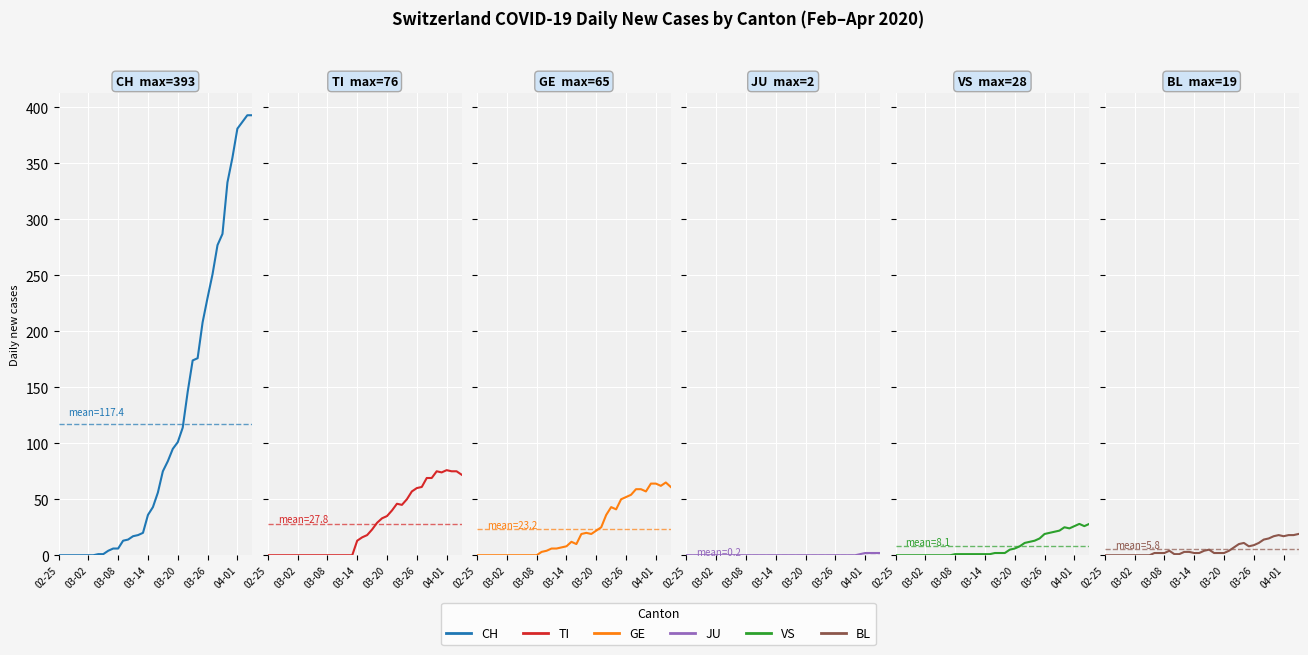

Reading right to left, extract all data points from this chart.

CH: 393	393	387	381	355	333	287	277	251	230	208	176	174	146	114	101	95	84	75	56	43	36	20	18	17	14	13	6	6	4	1	1	0	0	0	0	0	0	0	0
TI: 72	75	75	76	74	75	69	69	61	60	57	50	45	46	40	35	33	29	23	18	16	13	0	0	0	0	0	0	0	0	0	0	0	0	0	0	0	0	0	0
GE: 61	65	62	64	64	57	59	59	54	52	50	41	43	36	25	22	19	20	19	10	12	8	7	6	6	4	3	0	0	0	0	0	0	0	0	0	0	0	0	0
JU: 2	2	2	2	1	0	0	0	0	0	0	0	0	0	0	0	0	0	0	0	0	0	0	0	0	0	0	0	0	0	0	0	0	0	0	0	0	0	0	0
VS: 28	26	28	26	24	25	22	21	20	19	15	13	12	11	8	6	5	2	2	2	1	1	1	1	1	1	1	1	0	0	0	0	0	0	0	0	0	0	0	0
BL: 19	18	18	17	18	17	15	14	11	9	8	11	10	7	4	2	2	2	5	4	2	2	3	3	1	1	4	2	2	2	0	0	0	0	0	0	0	0	0	0